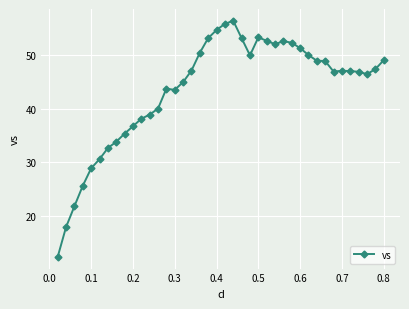

What is the average value?

43.5